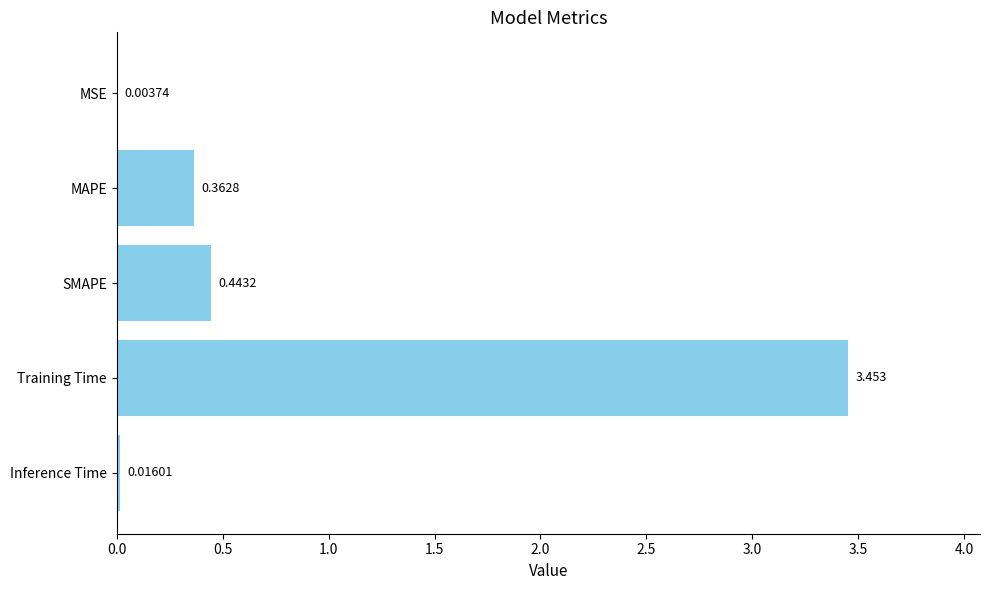

Between SMAPE and MAPE, which is larger?

SMAPE